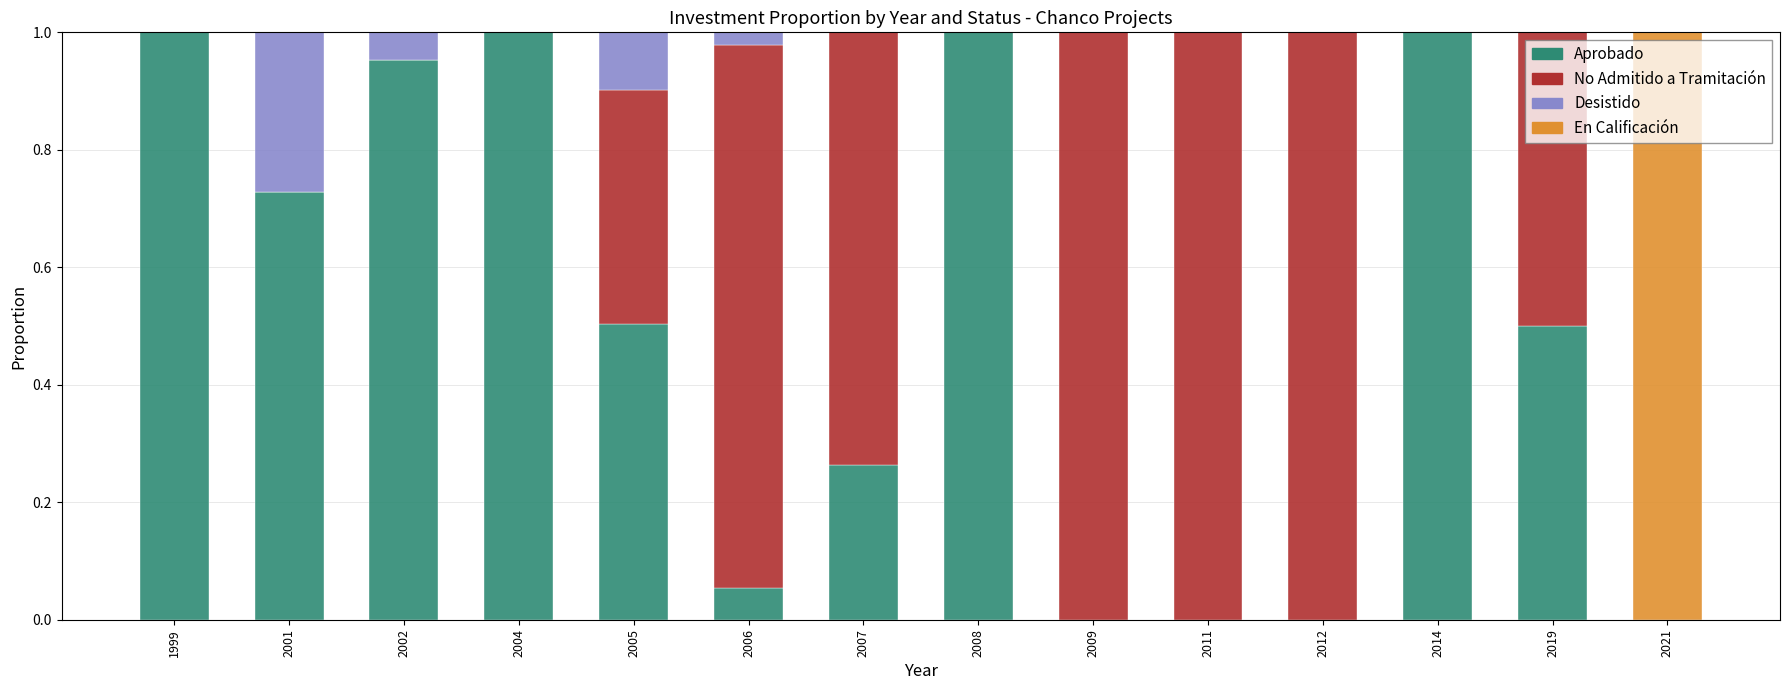

What is the sum of all Aprobado values?

7.0